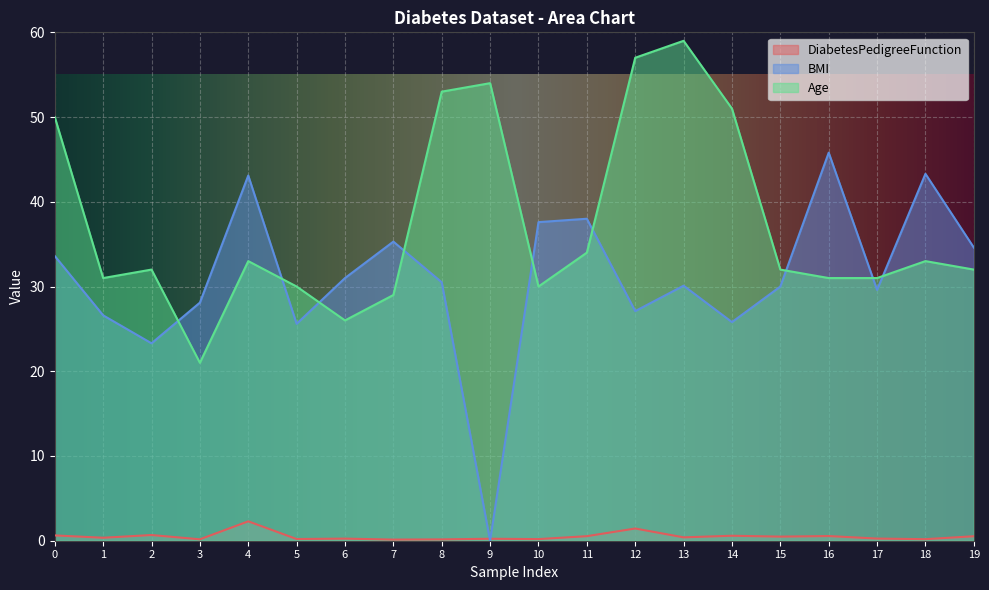

Which series has the largest total across all categories?

Age